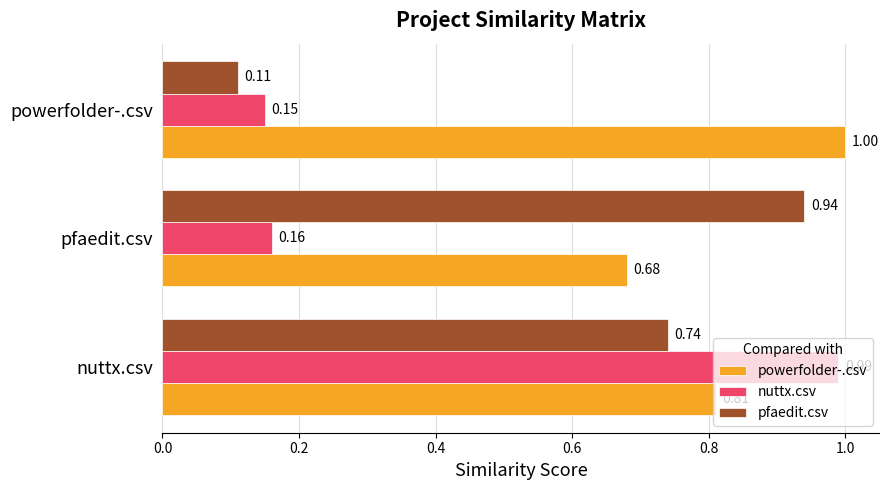

Which category has the highest value across all series?

powerfolder-.csv